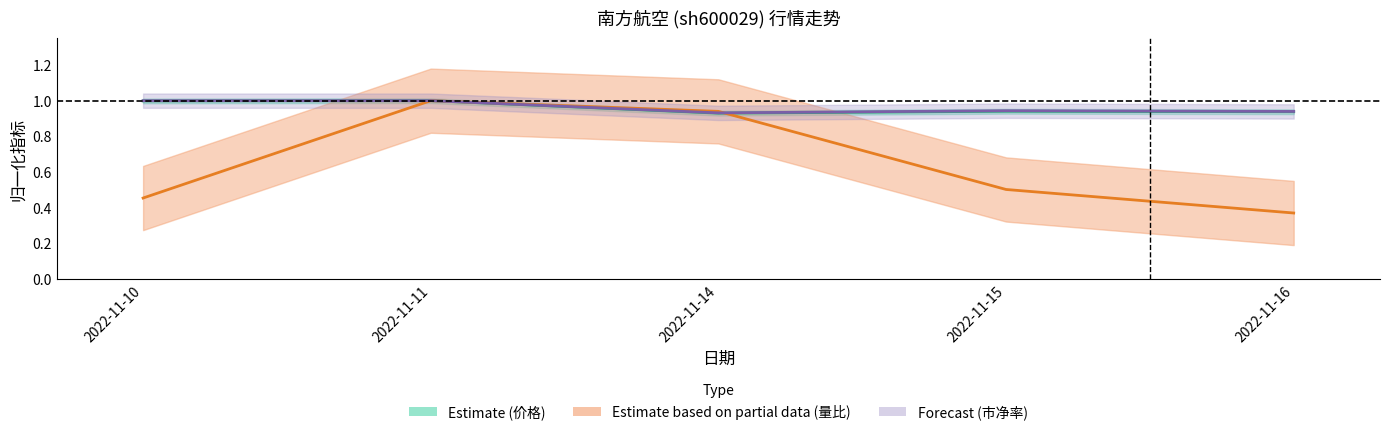

Reading right to left, transcribe all the data shown in this chart.

价格: 2022-11-16=0.9	2022-11-15=0.9	2022-11-14=0.9	2022-11-11=1.0	2022-11-10=1.0
市净率: 2022-11-16=0.9	2022-11-15=0.9	2022-11-14=0.9	2022-11-11=1.0	2022-11-10=1.0
量比: 2022-11-16=0.4	2022-11-15=0.5	2022-11-14=0.9	2022-11-11=1.0	2022-11-10=0.5